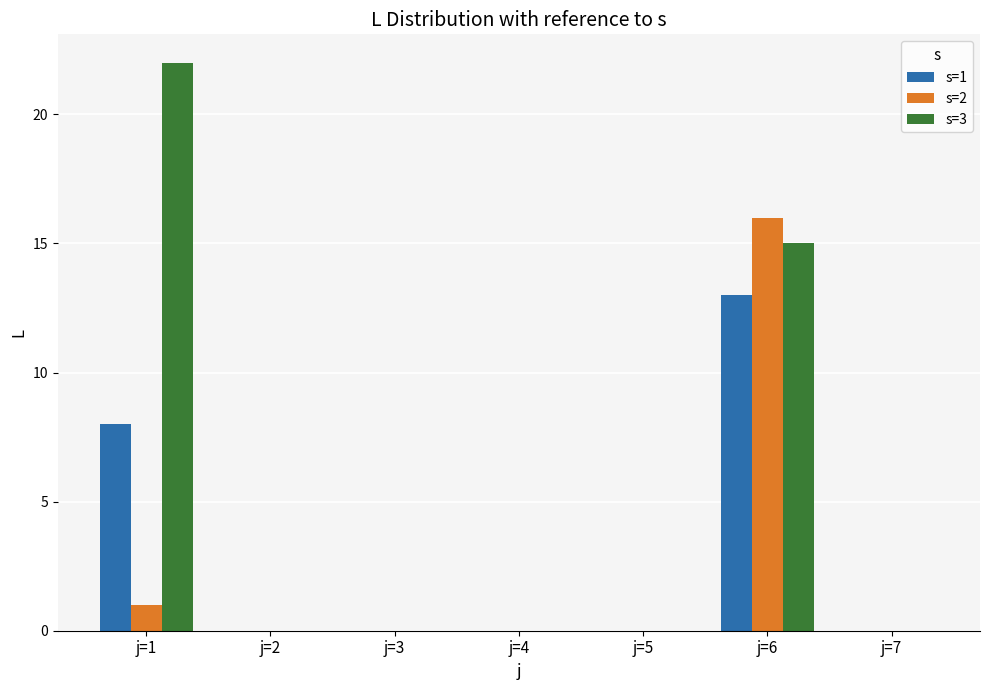

Which series has the largest total across all categories?

s=3